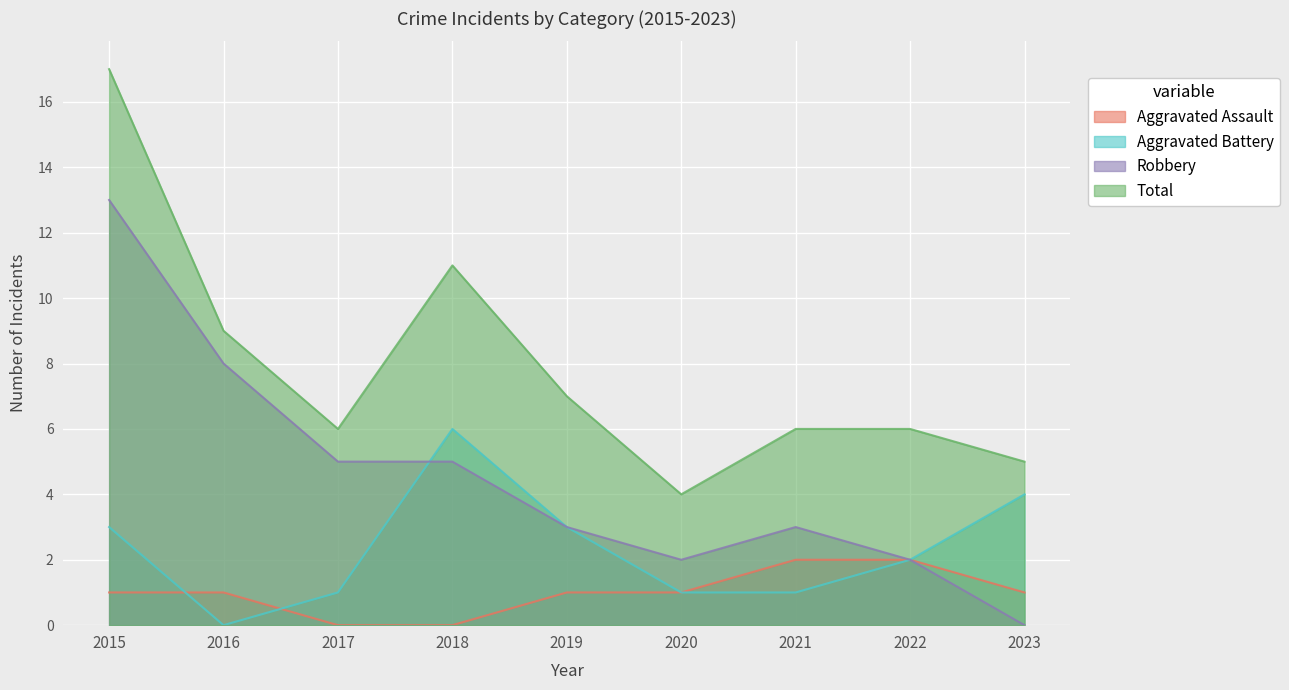

How many intersections are there between Robbery and Aggravated Battery?

1